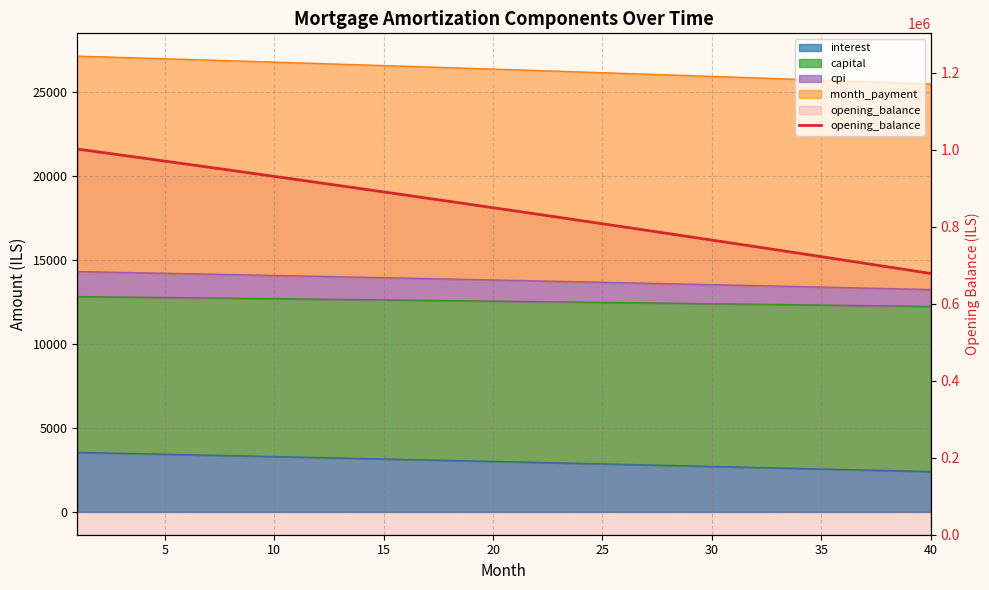

The chart shows a value of 890160.7 at 15. True or false?

True